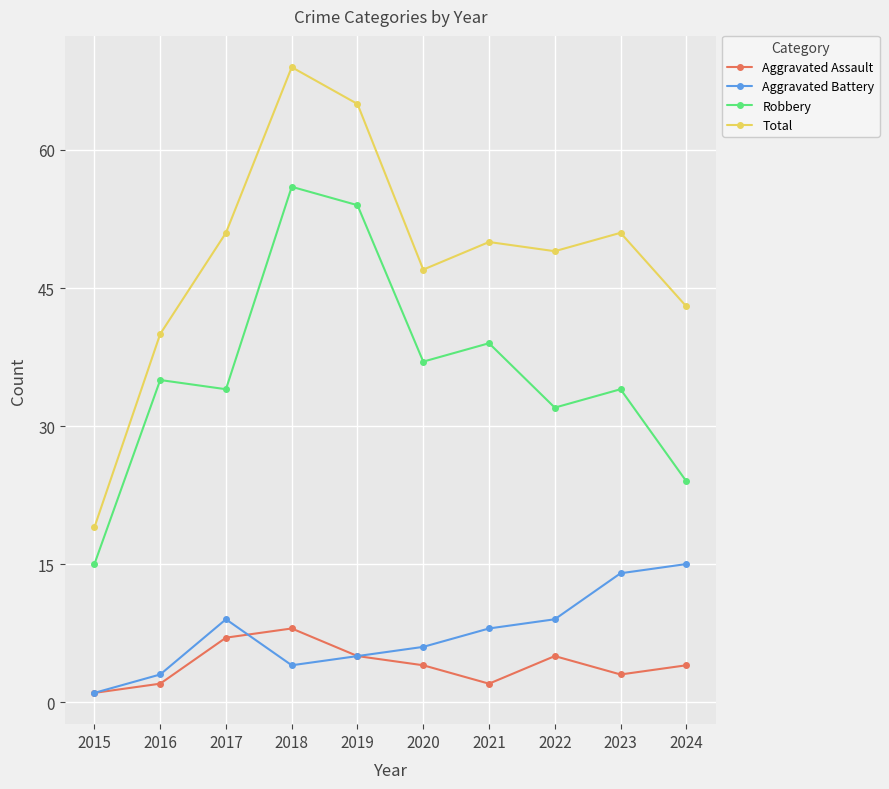

Count the number of data series in this chart.

4